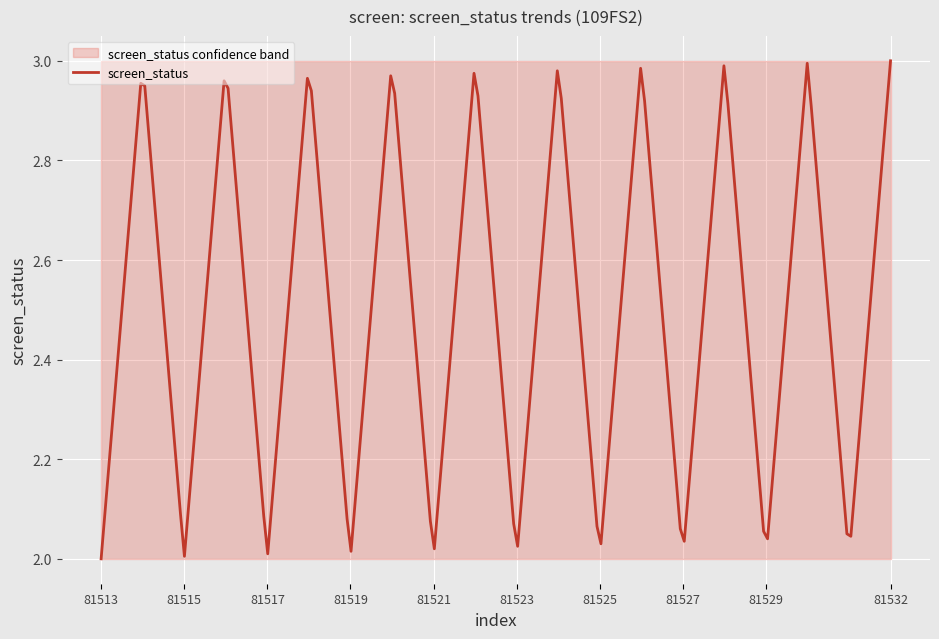

At which label is screen_status_lower closest to 2?

81513